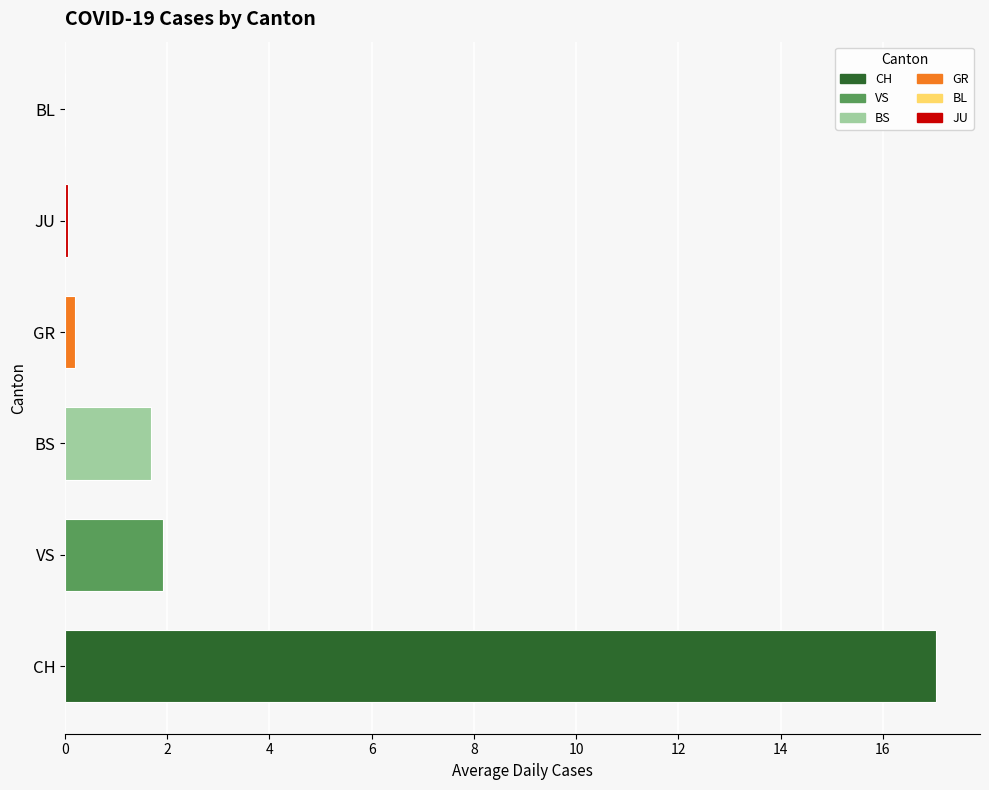

At which category is the sum across all series the highest?

CH